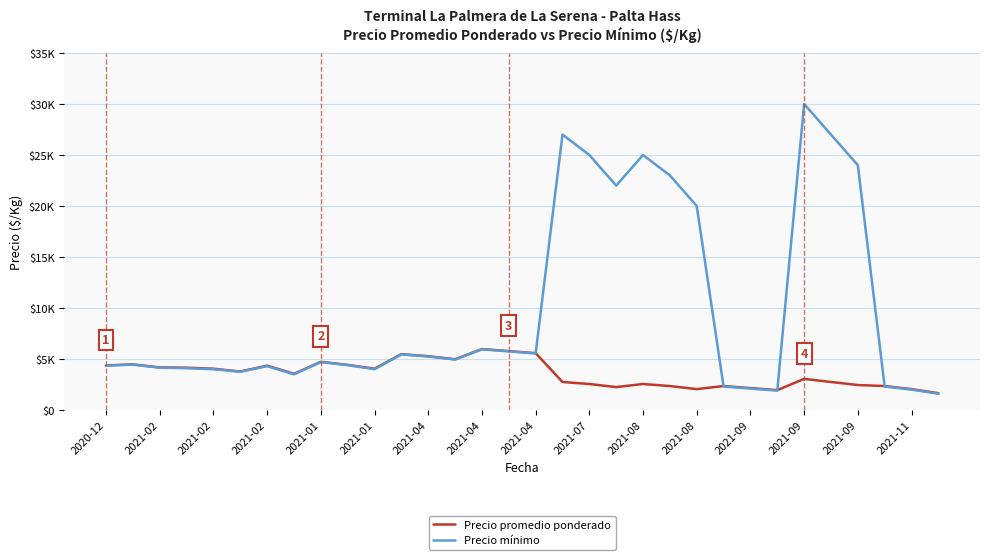

After their last crossing, which series has the higher values: Precio promedio ponderado or Precio mínimo?

Precio promedio ponderado